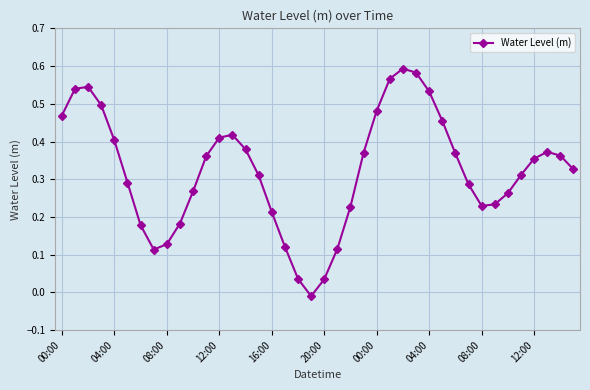

What is the sum of all values?

12.9